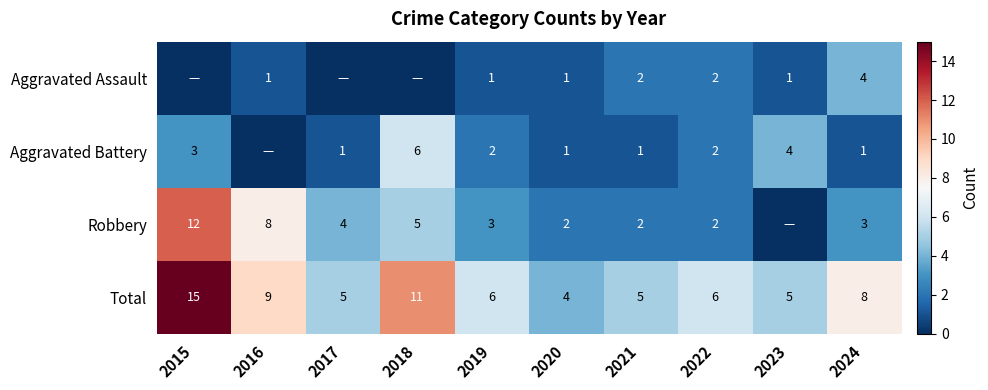

Where does the Total series first go above 6?

2015